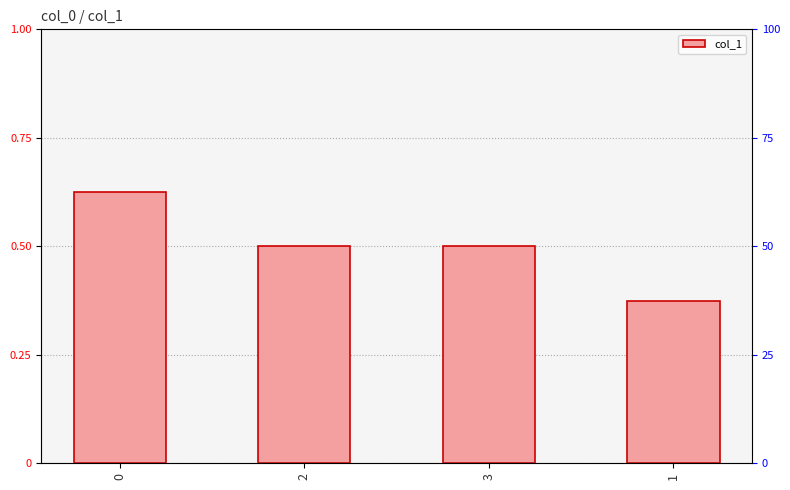

Reading right to left, extract all data points from this chart.

1=0.4	3=0.5	2=0.5	0=0.6